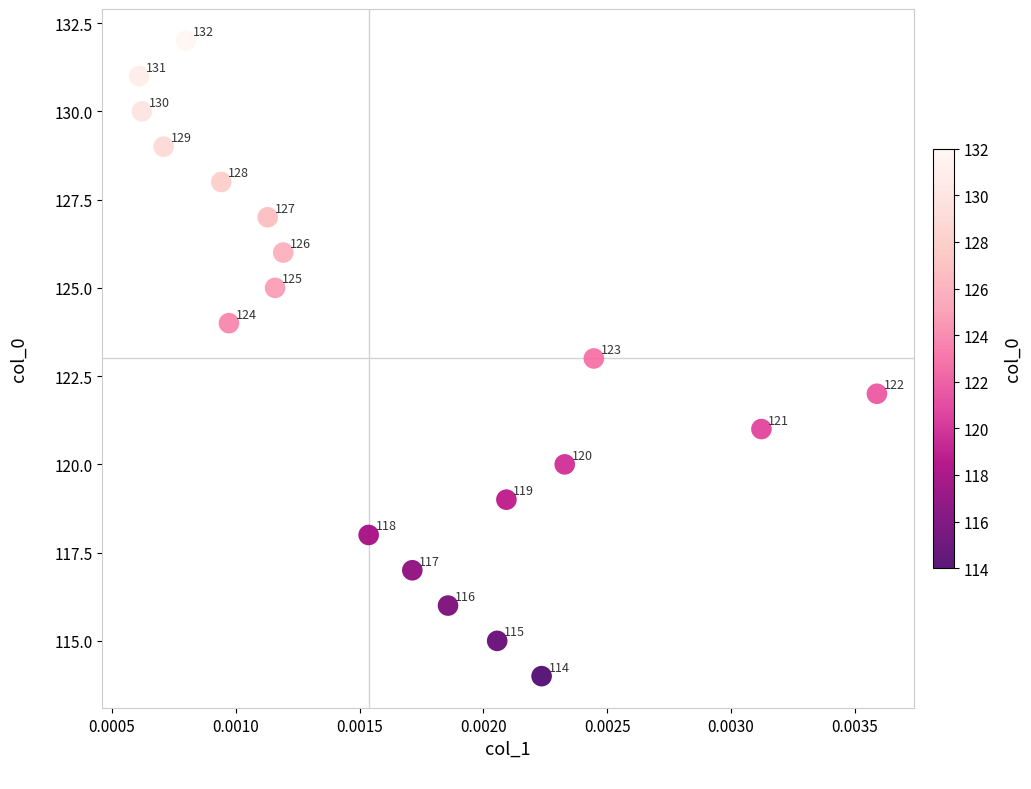

What is the range of Y values (max minus min)?

18